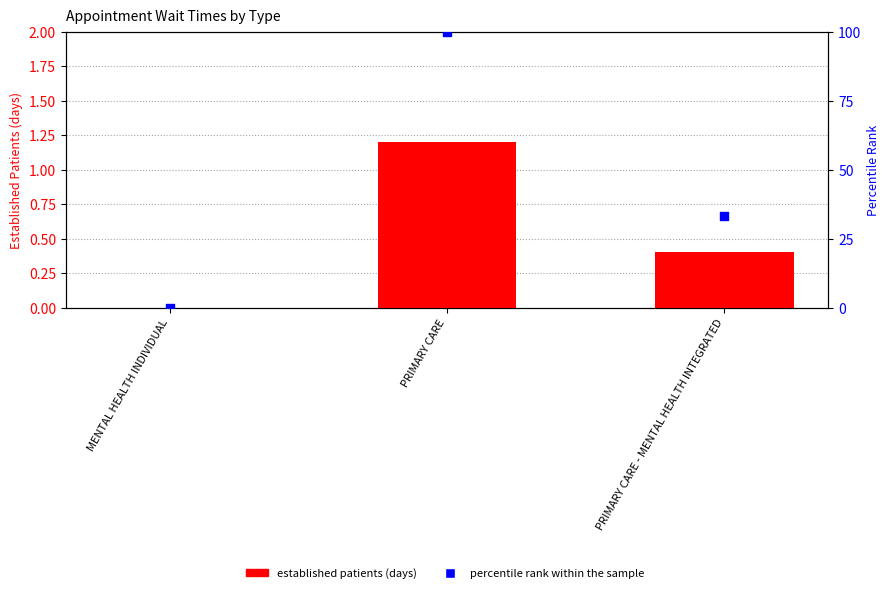

At which category is the sum across all series the highest?

PRIMARY CARE